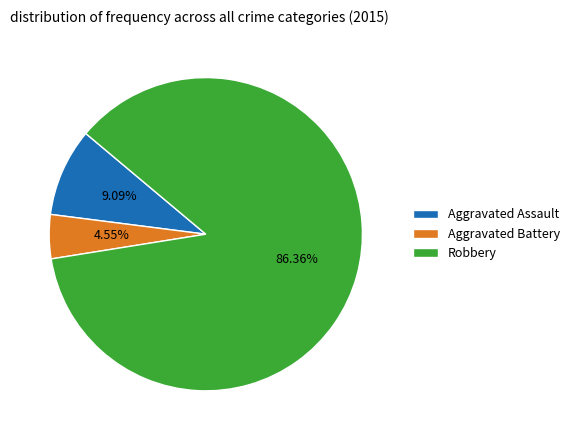

Count the number of slices in the pie.

3